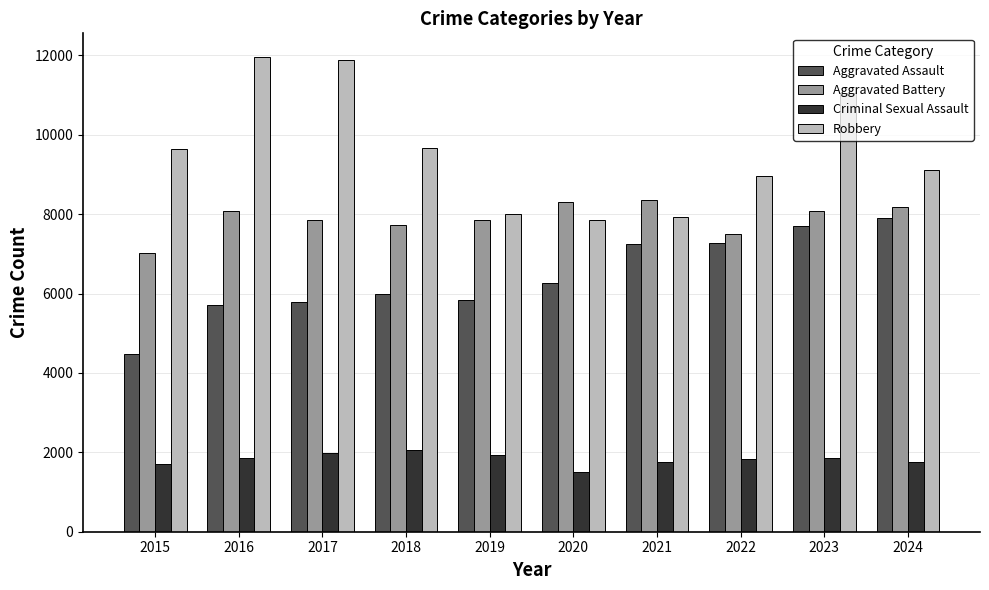

What is the average value of the Aggravated Assault series?

6423